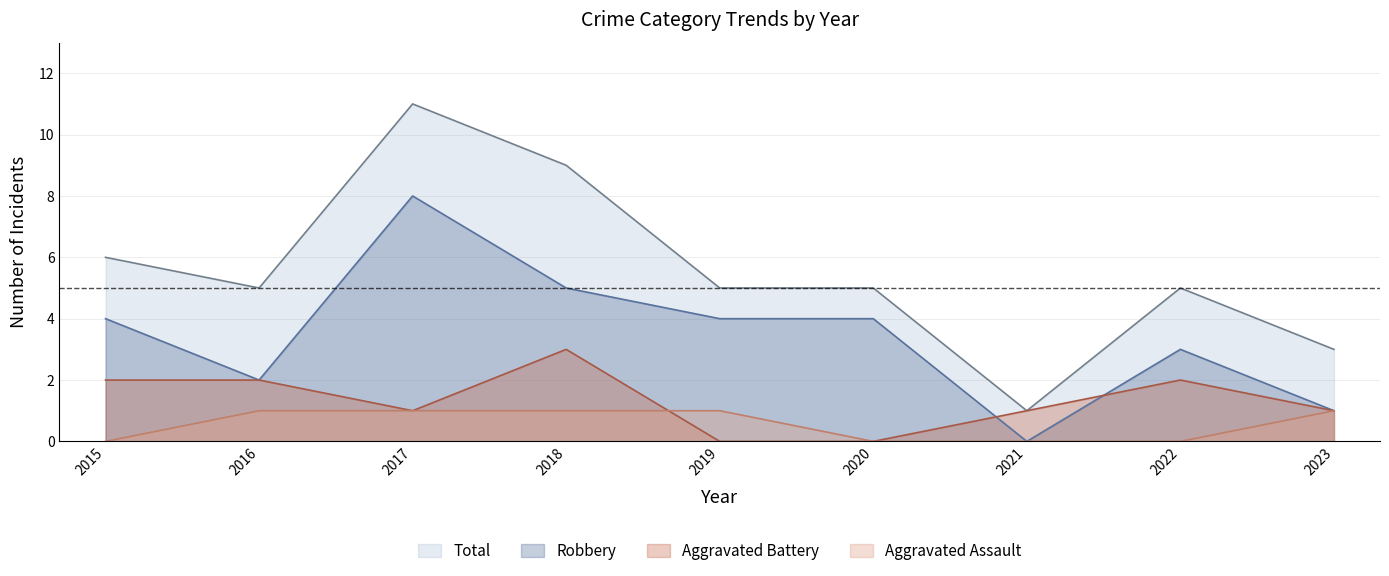

Which series has the largest total across all categories?

Total